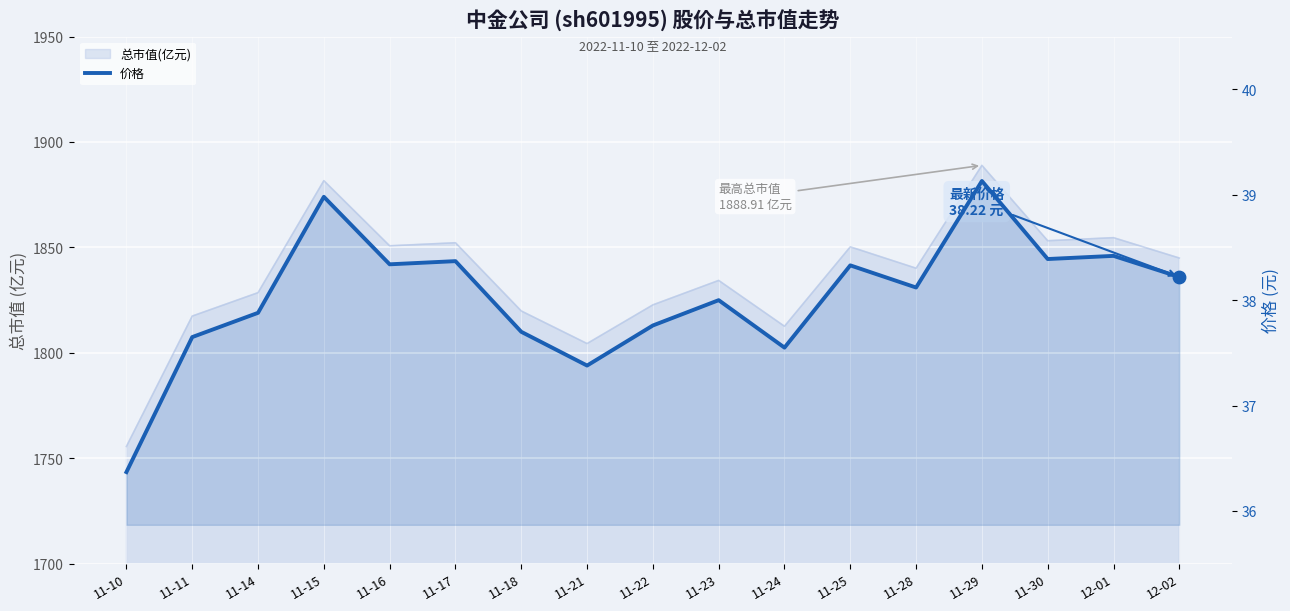

What is the ratio of the value at 11-16 to the value at 11-23?

1.0